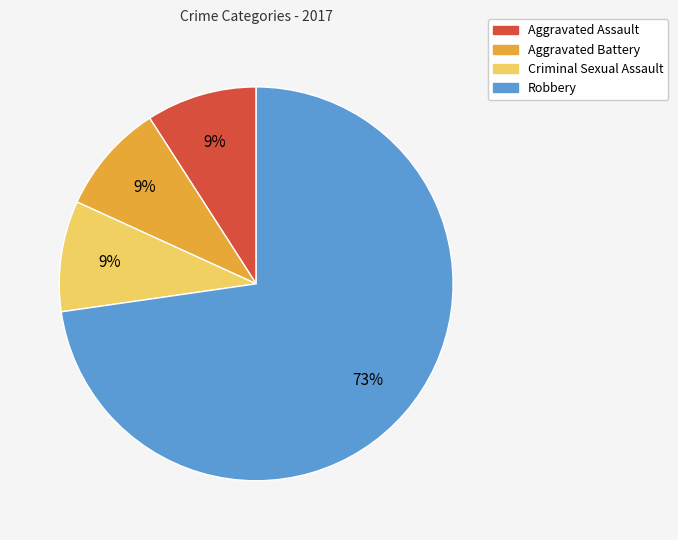

The Aggravated Battery slice represents 21% of the pie. True or false?

False